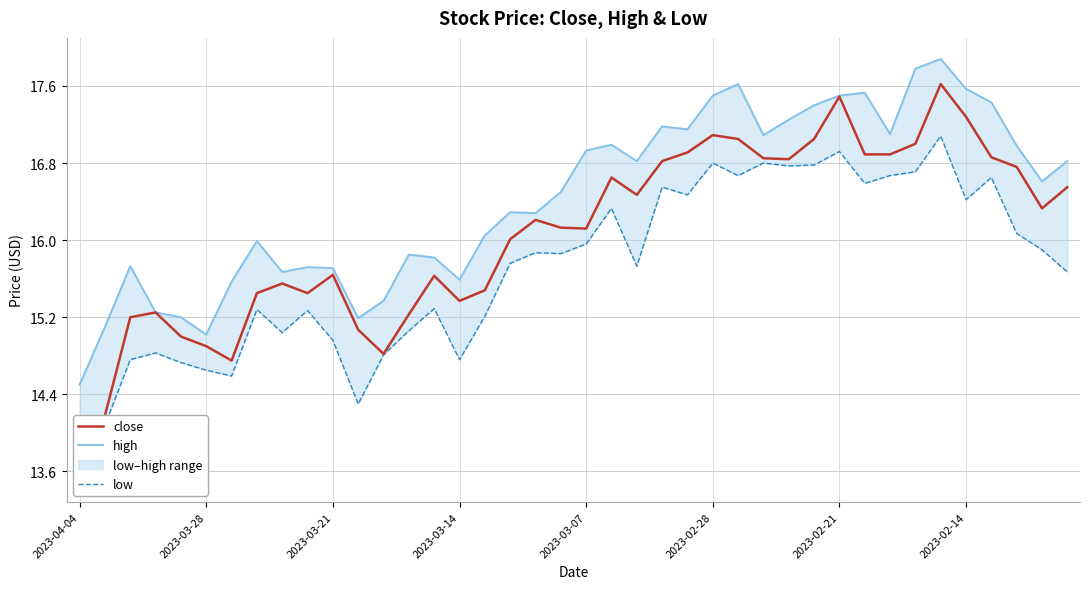

What is the total value across all series at 18?

48.4